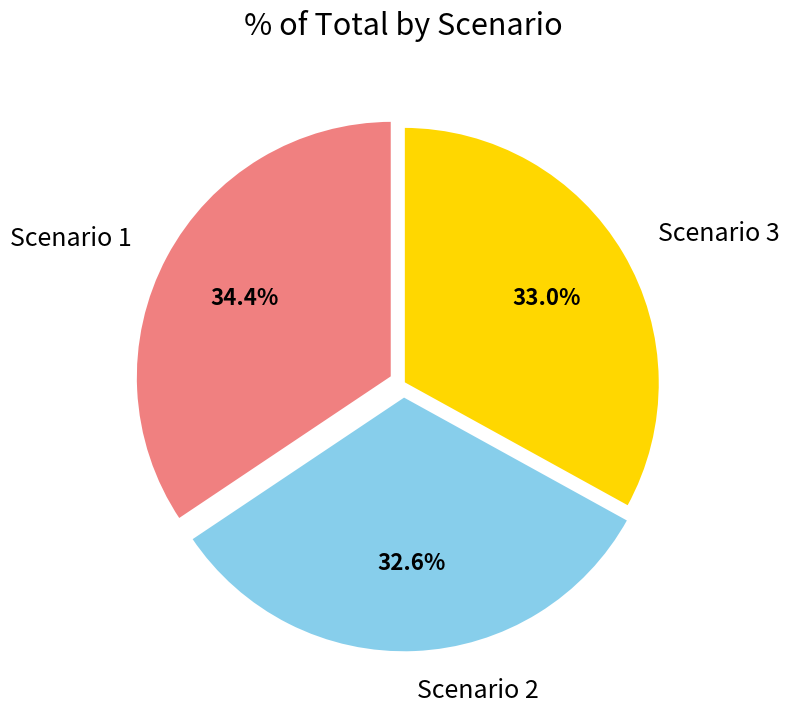

True or false: Scenario 2 accounts for 24% of the total.

False